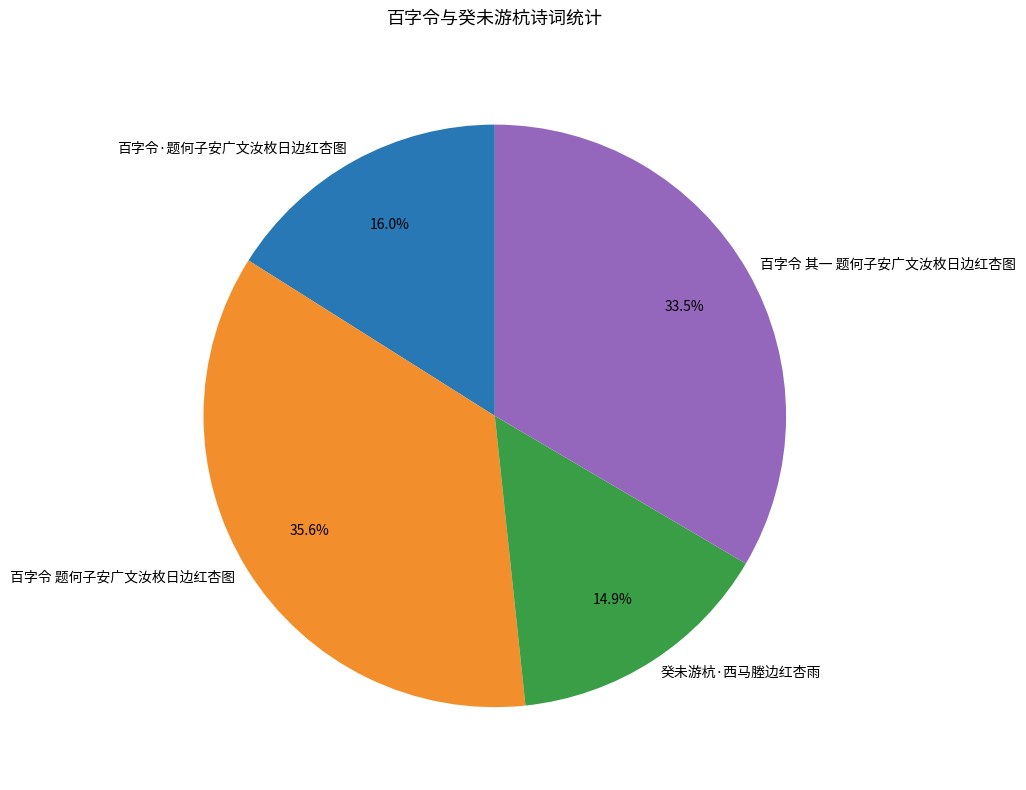

To the nearest percent, what is the difference between the 百字令·题何子安广文汝枚日边红杏图 and 百字令 题何子安广文汝枚日边红杏图 slice percentages?

20%